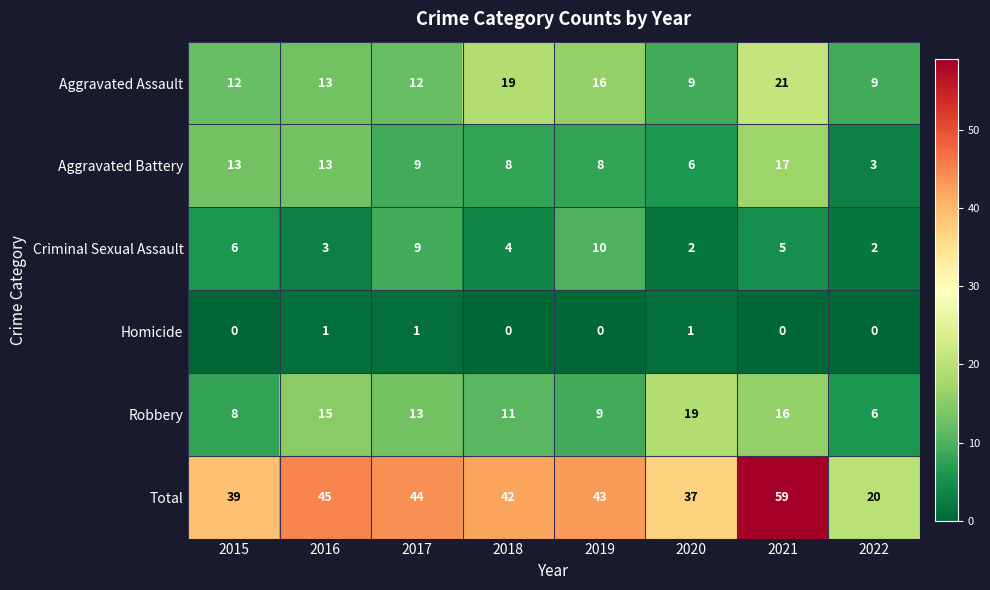

Is the value of Criminal Sexual Assault at 2018 greater than the value of Homicide at 2017?

Yes